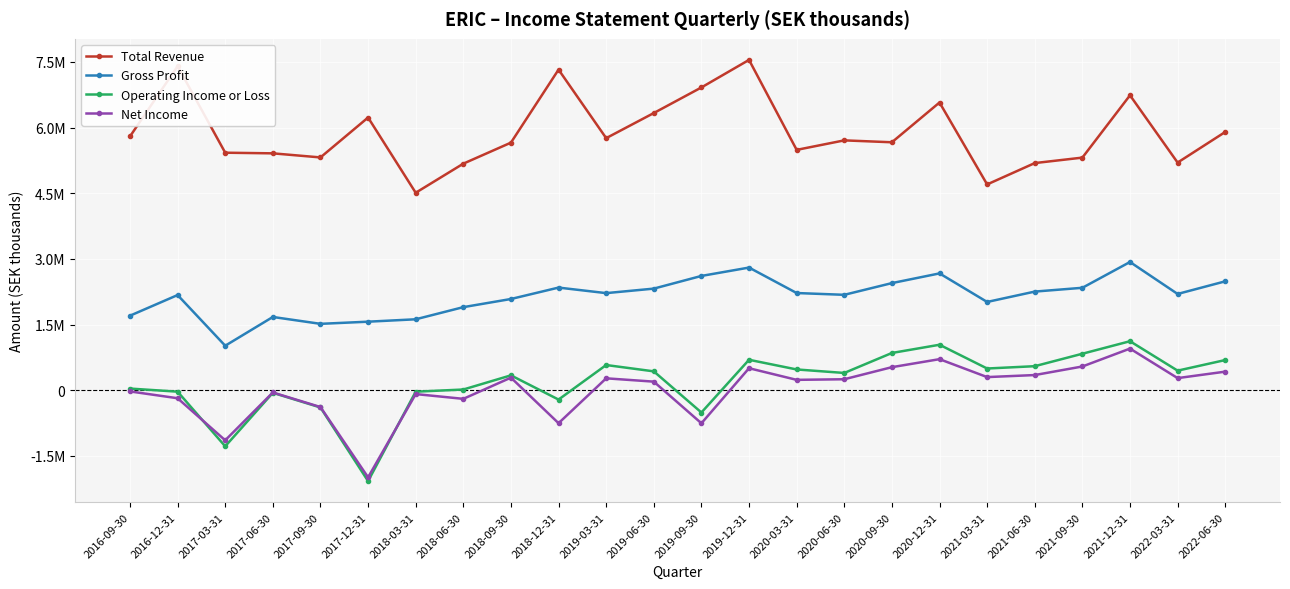

Reading left to right, what are all the values shown in this chart?

Total Revenue: 2016-09-30=5798100	2016-12-31=7403200	2017-03-31=5426600	2017-06-30=5412200	2017-09-30=5318800	2017-12-31=6230300	2018-03-31=4511700	2018-06-30=5176500	2018-09-30=5656500	2018-12-31=7324600	2019-03-31=5759200	2019-06-30=6332700	2019-09-30=6917500	2019-12-31=7546600	2020-03-31=5491400	2020-06-30=5708400	2020-09-30=5665000	2020-12-31=6573500	2021-03-31=4702000	2021-06-30=5189700	2021-09-30=5314600	2021-12-31=6738000	2022-03-31=5201100	2022-06-30=5900400
Gross Profit: 2016-09-30=1703500	2016-12-31=2175000	2017-03-31=1017300	2017-06-30=1674400	2017-09-30=1517500	2017-12-31=1566600	2018-03-31=1621400	2018-06-30=1898800	2018-09-30=2085000	2018-12-31=2345500	2019-03-31=2219100	2019-06-30=2322000	2019-09-30=2611700	2019-12-31=2802900	2020-03-31=2221200	2020-06-30=2180400	2020-09-30=2448000	2020-12-31=2669600	2021-03-31=2017400	2021-06-30=2254100	2021-09-30=2340900	2021-12-31=2930100	2022-03-31=2200100	2022-06-30=2488500
Operating Income or Loss: 2016-09-30=38700	2016-12-31=-31800	2017-03-31=-1280100	2017-06-30=-57800	2017-09-30=-393100	2017-12-31=-2075100	2018-03-31=-32400	2018-06-30=17100	2018-09-30=340700	2018-12-31=-212600	2019-03-31=576600	2019-06-30=432000	2019-09-30=-508100	2019-12-31=696400	2020-03-31=475300	2020-06-30=395500	2020-09-30=851900	2020-12-31=1039800	2021-03-31=497000	2021-06-30=550000	2021-09-30=834600	2021-12-31=1120400	2022-03-31=448100	2022-06-30=690300
Net Income: 2016-09-30=-26500	2016-12-31=-182100	2017-03-31=-1142900	2017-06-30=-50700	2017-09-30=-383300	2017-12-31=-1988800	2018-03-31=-87000	2018-06-30=-195900	2018-09-30=288600	2018-12-31=-752200	2019-03-31=272800	2019-06-30=197000	2019-09-30=-754300	2019-12-31=503700	2020-03-31=238000	2020-06-30=251800	2020-09-30=527600	2020-12-31=710500	2021-03-31=301000	2021-06-30=347500	2021-09-30=543300	2021-12-31=951800	2022-03-31=277700	2022-06-30=425400